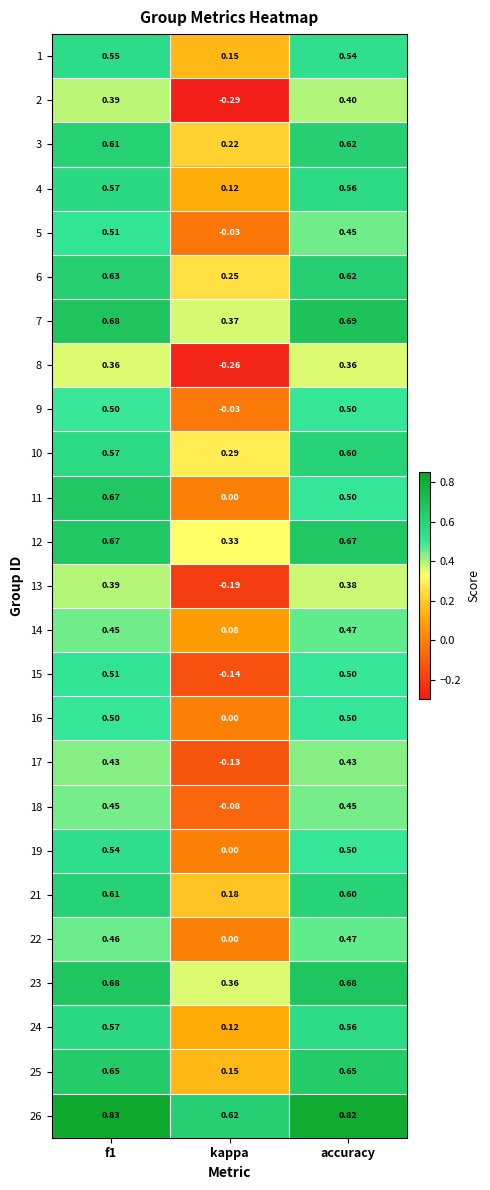

Is the value of 22 at f1 greater than the value of 1 at kappa?

Yes